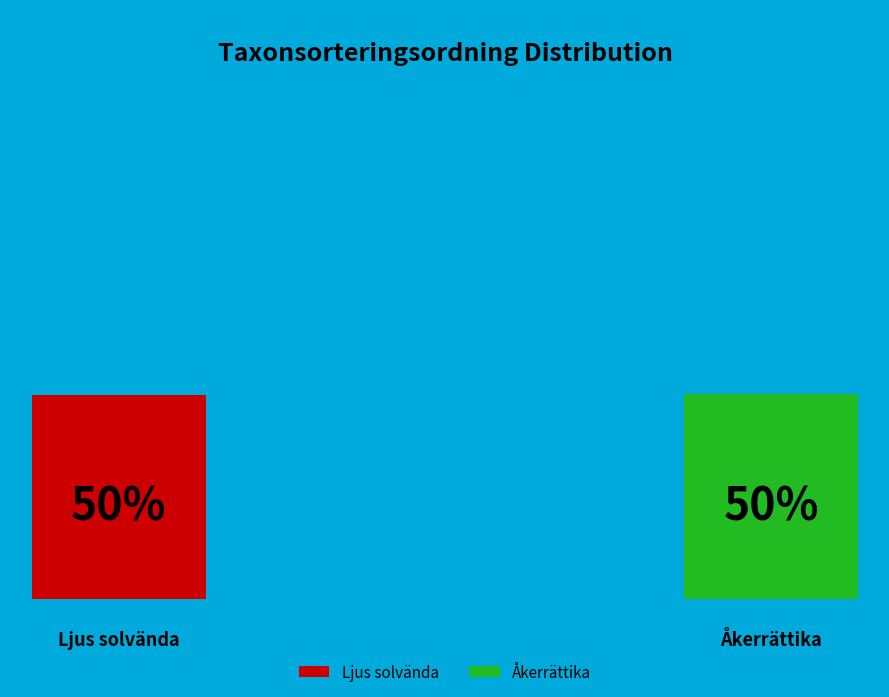

Is the sum of Åkerrättika and Ljus solvända greater than half?

Yes